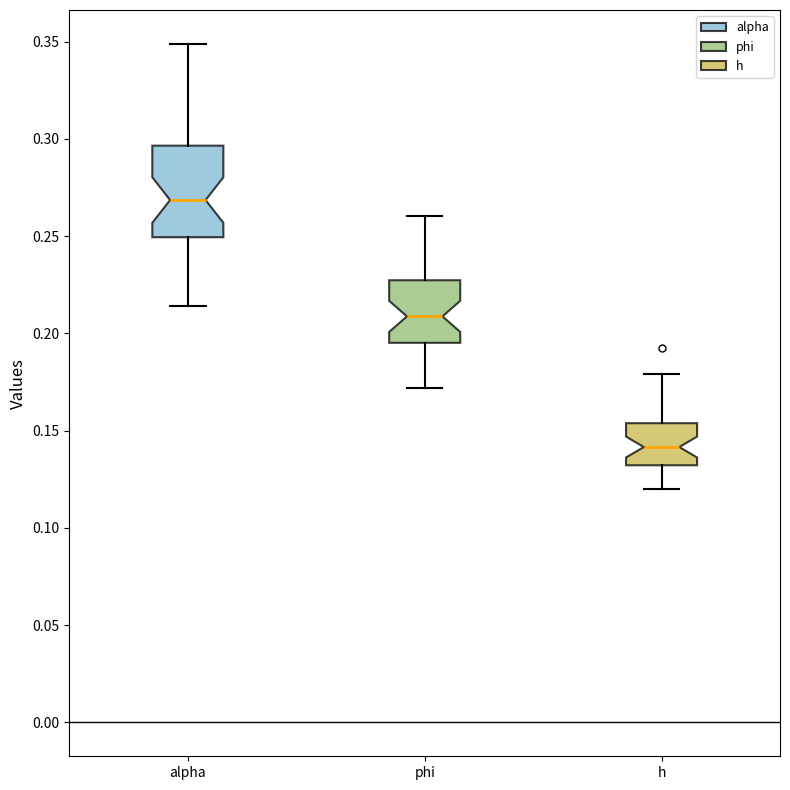

Reading left to right, transcribe this box plot: for each box, give where its median line is, the range the box spans, and where its two whiskers end, as read against the y-axis. The values are not printed on the chart, so give them approximately, as read against the axis.

alpha: median 0.270, box 0.250 to 0.295, whiskers 0.215 to 0.350
phi: median 0.210, box 0.195 to 0.225, whiskers 0.170 to 0.260
h: median 0.140, box 0.130 to 0.155, whiskers 0.120 to 0.180